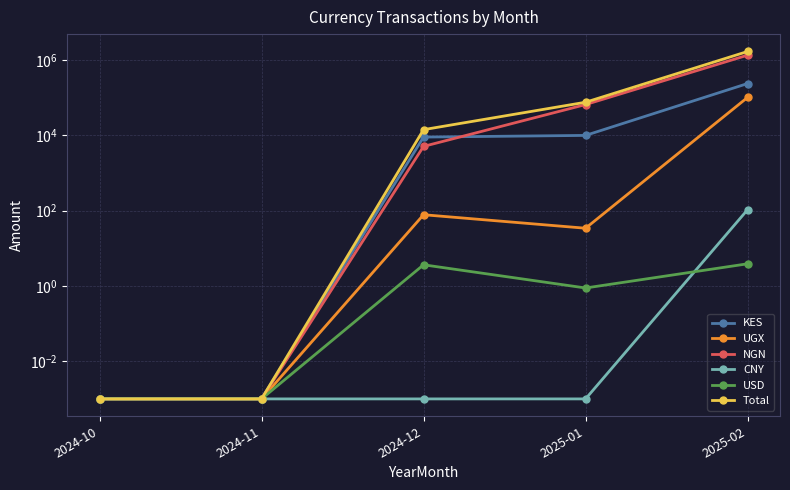

Which series has the largest total across all categories?

Total